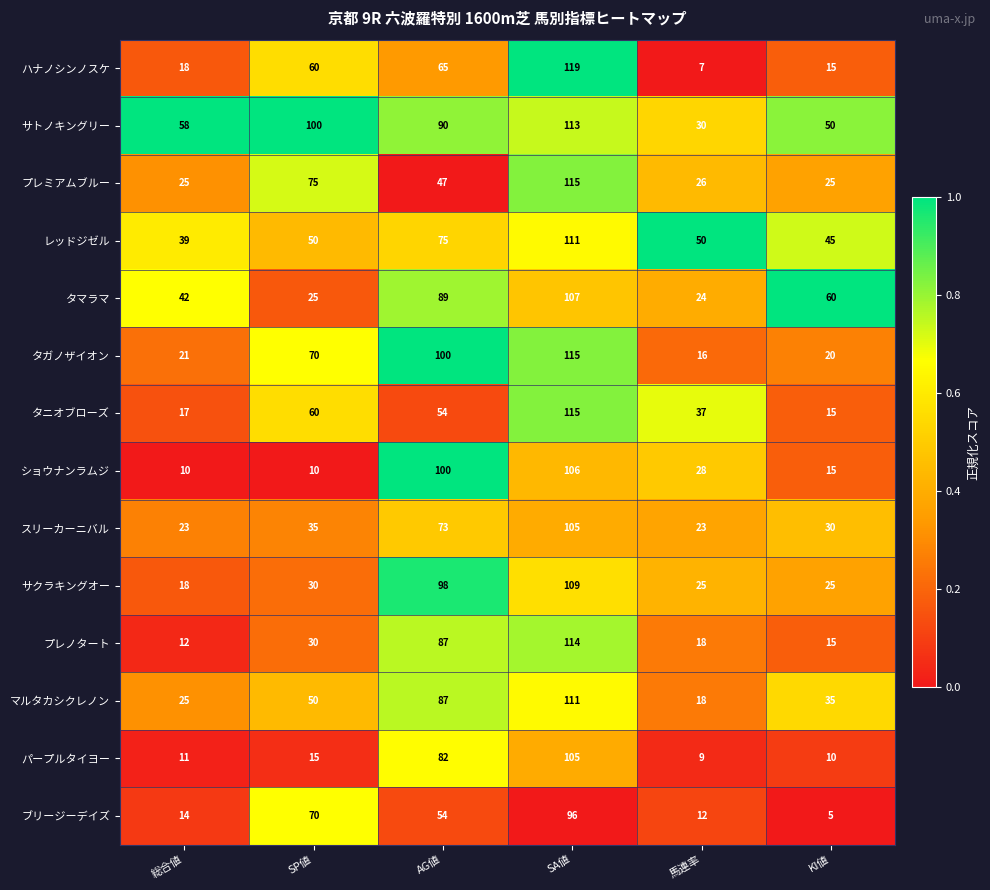

True or false: レッドジゼル has a value of 39 at 総合値.

True